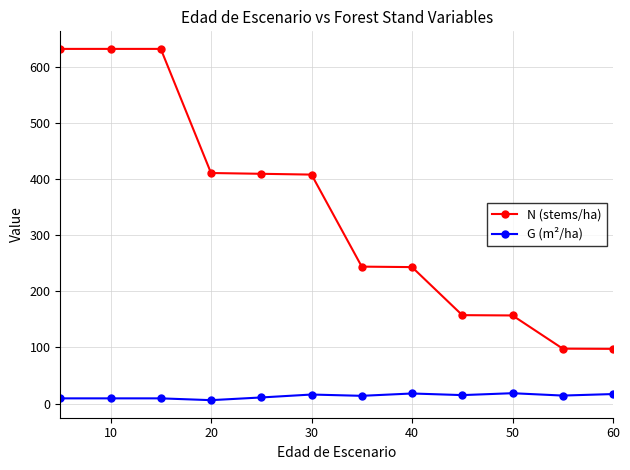

Which series has the largest total across all categories?

N (stems/ha)